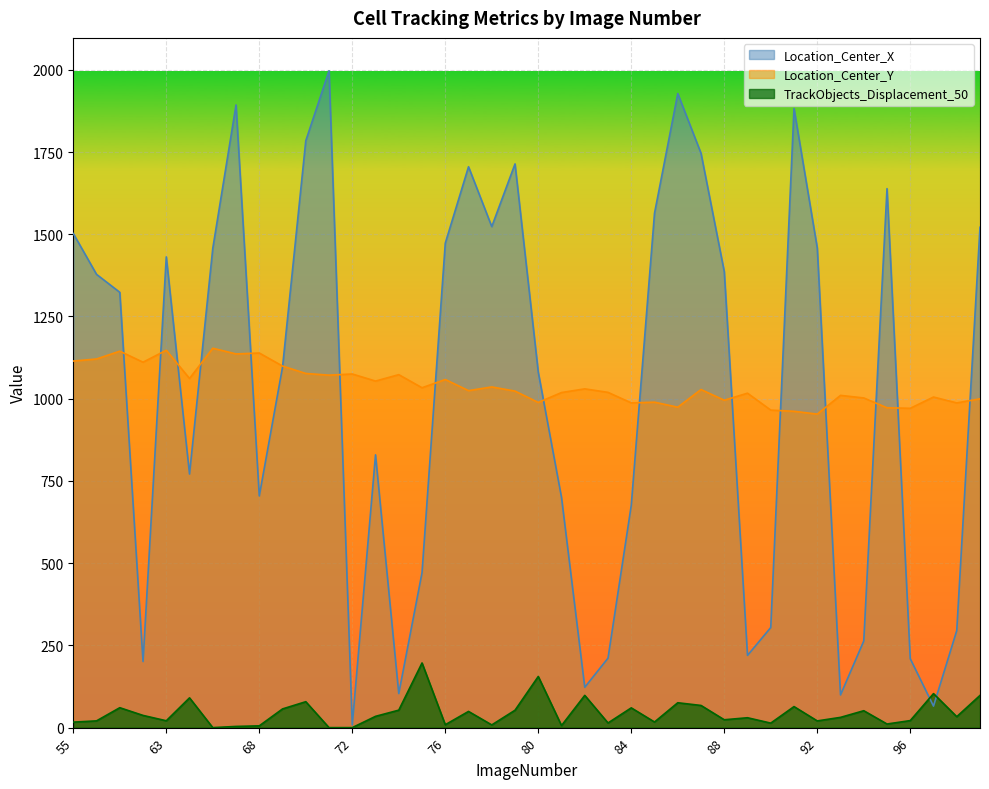

Which series has the widest spread of values?

Location_Center_X